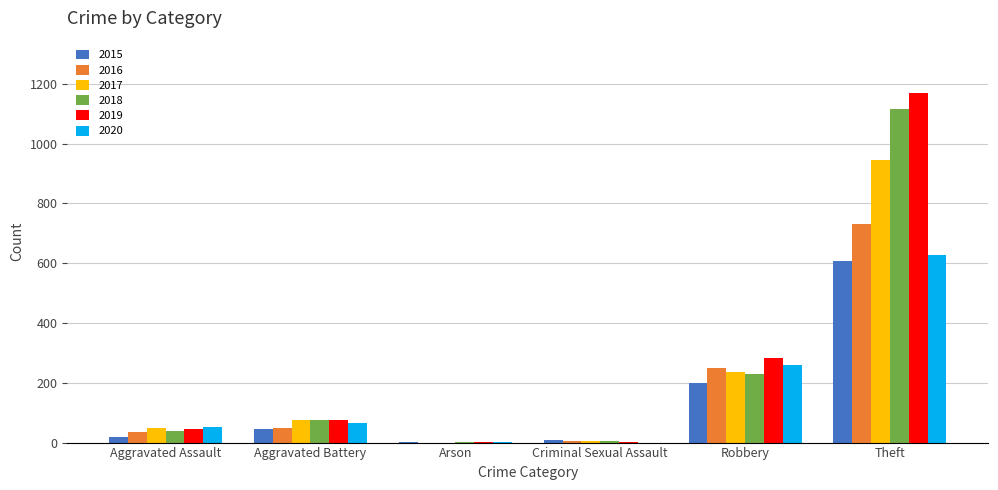

Is the value of 2019 at Aggravated Assault greater than the value of 2020 at Theft?

No